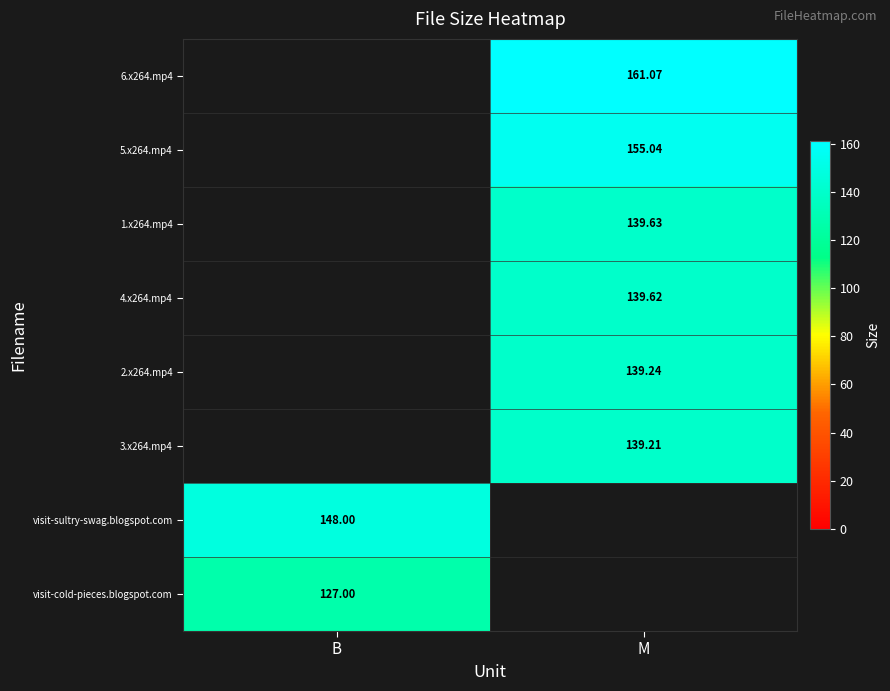

Between M and B, which is larger?

B